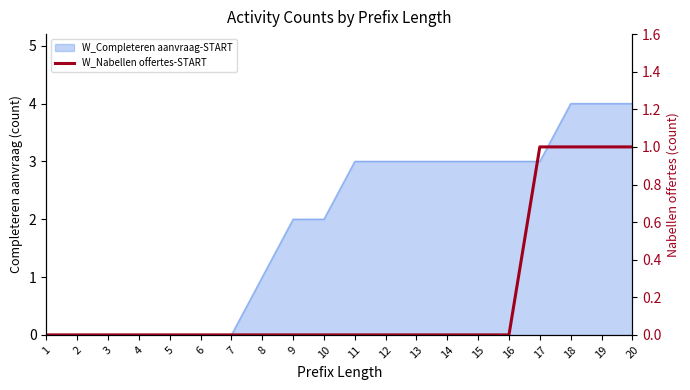

Where is the data nearest to the value 0?

1